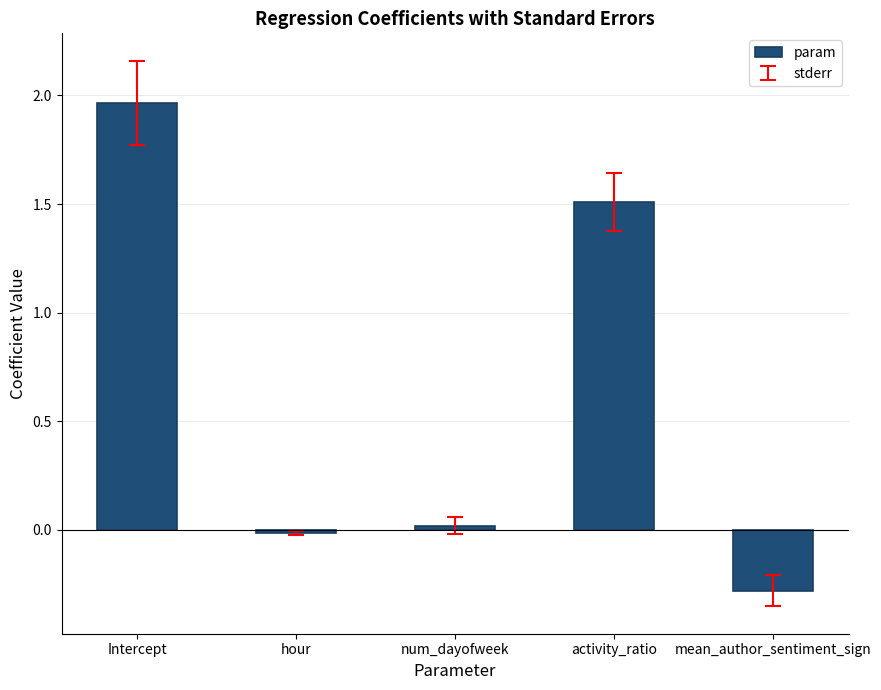

What position from the right is hour?

4